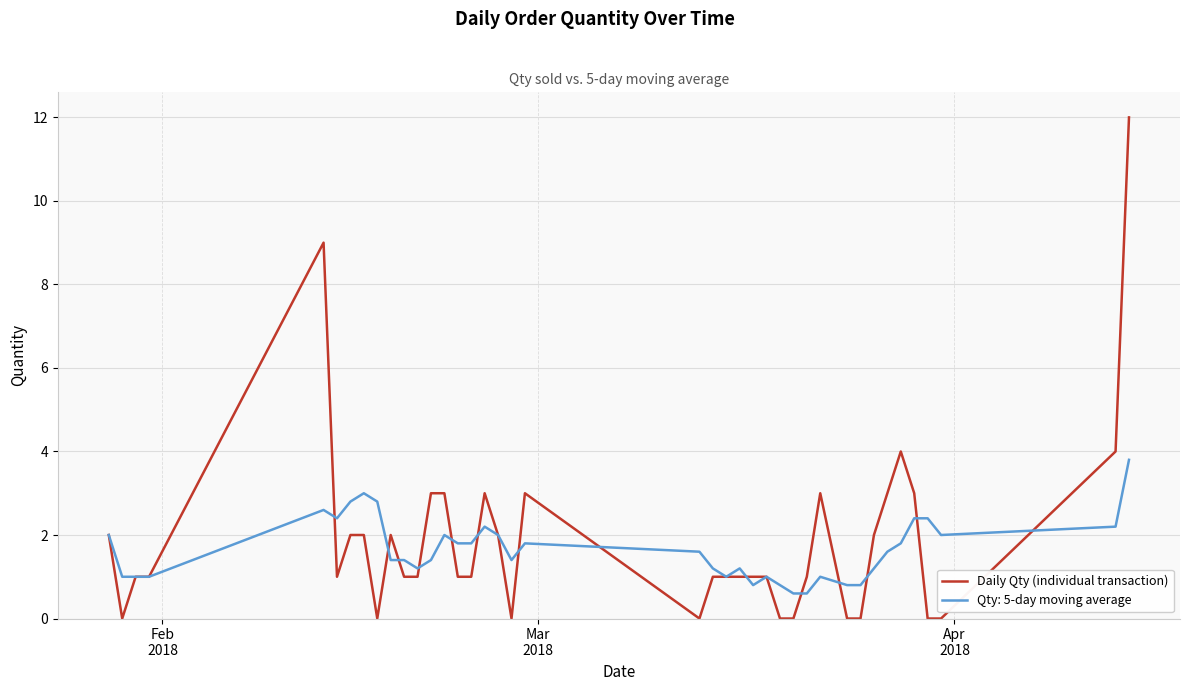

List the series in order of their peak value, lowest first.

Qty: 5-day moving average, Daily Qty (individual transaction)